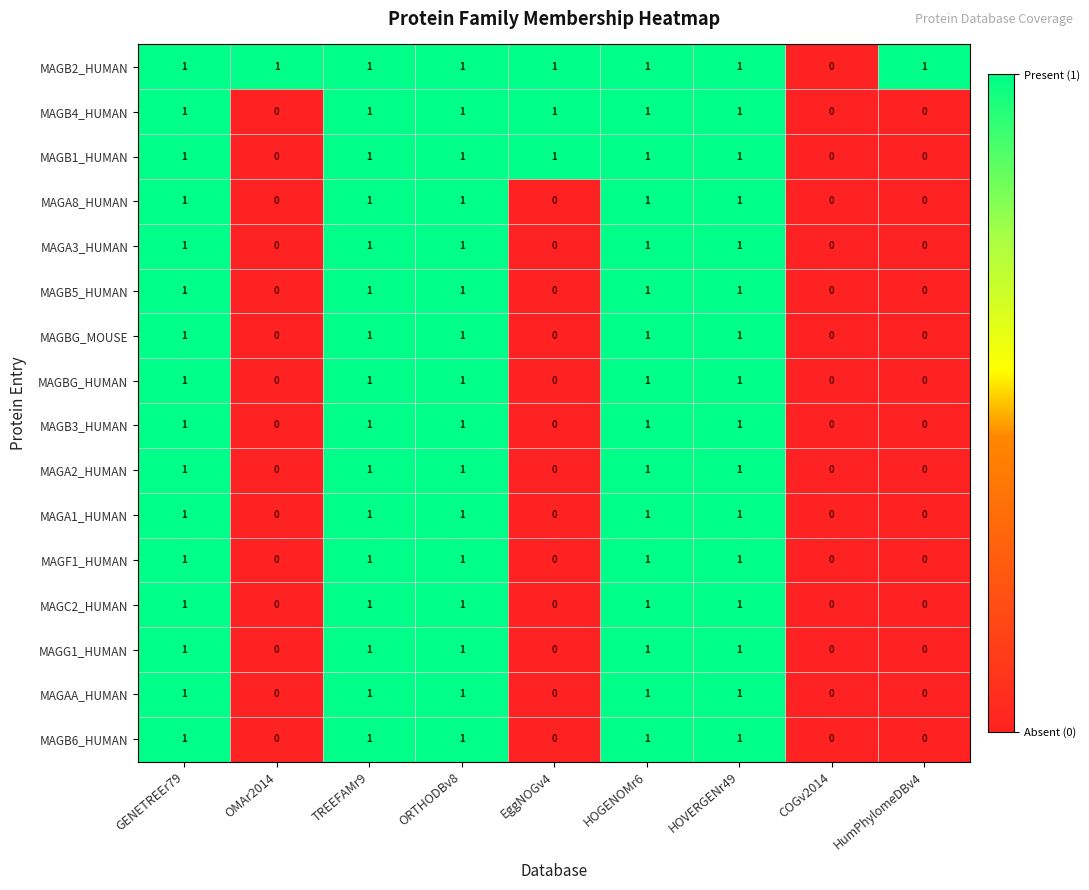

The MAGA8_HUMAN series shows 0 at EggNOGv4. True or false?

True